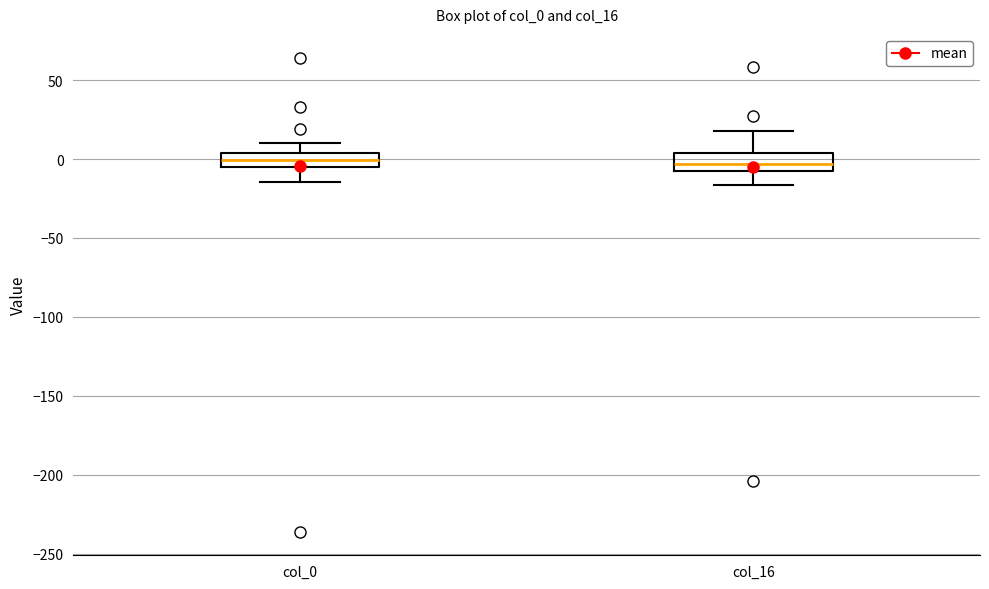

Reading left to right, read every box against the y-axis: the position of its median line, the range the box covers, and the ends of its whiskers. The values are not printed on the chart, so give them approximately, as read against the axis.

col_0: median 0, box -5 to 5, whiskers -15 to 10
col_16: median -5, box -10 to 5, whiskers -15 to 20